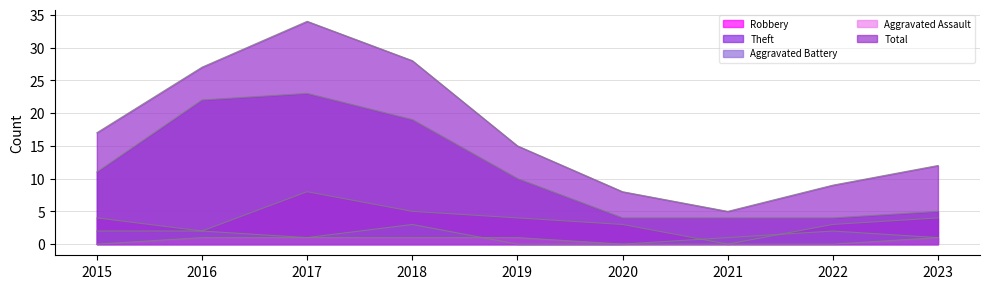

Which series changed the most between 2017 and 2018?

Total